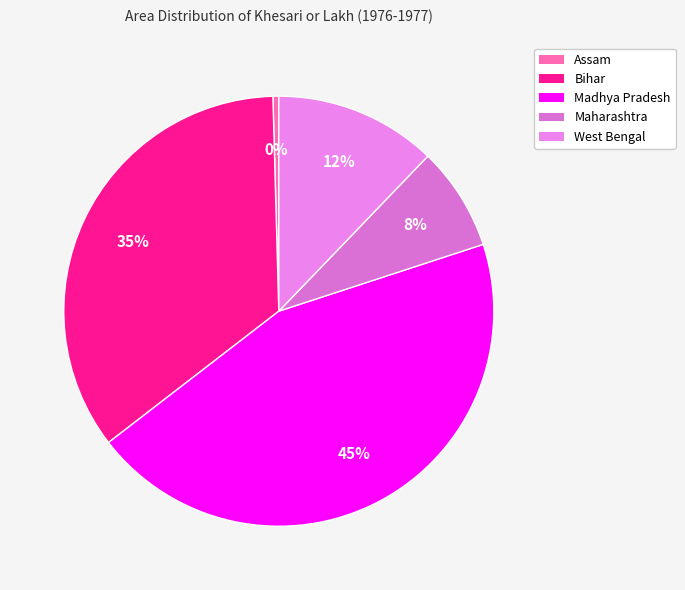

Combined, do Maharashtra and West Bengal account for over 50%?

No